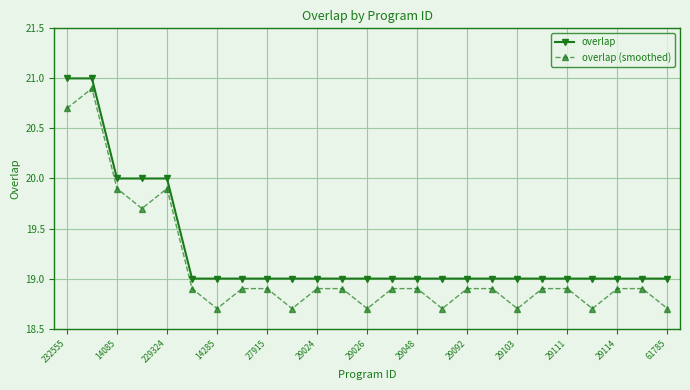

True or false: overlap (smoothed) and overlap intersect in this chart.

False